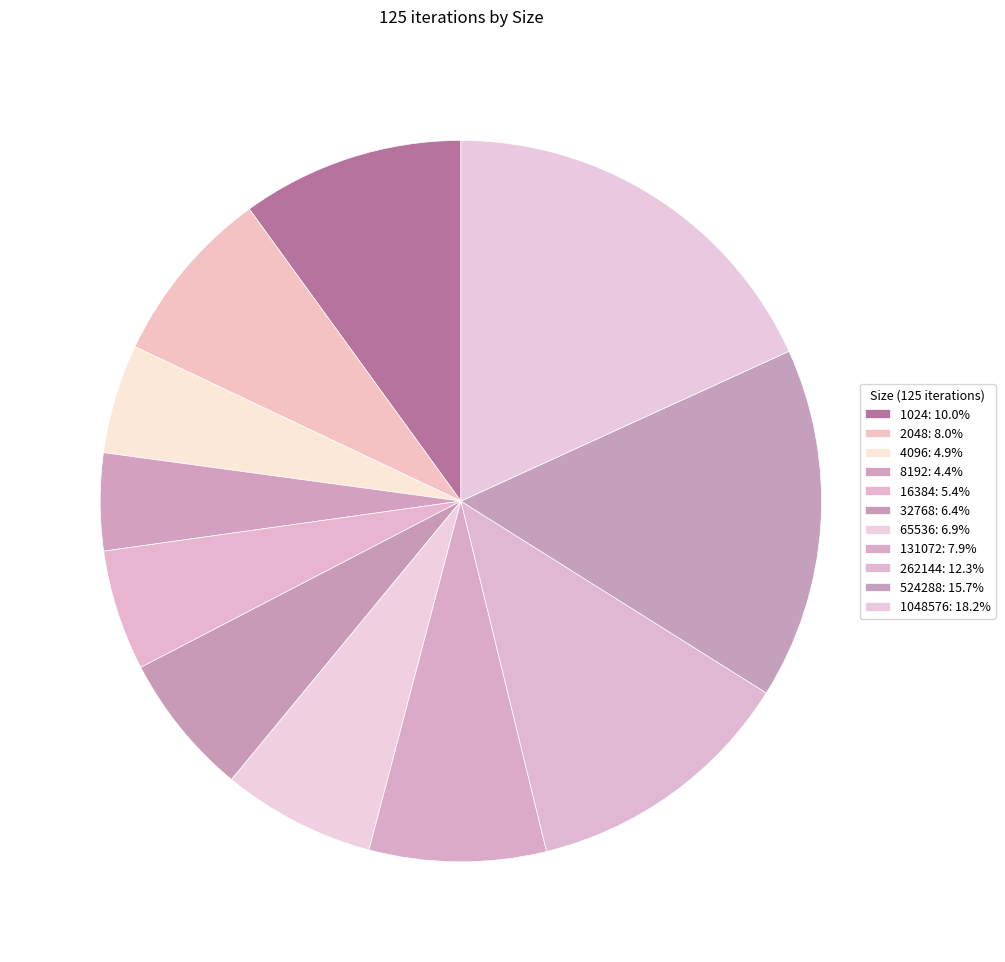

The 131072 slice represents 1% of the pie. True or false?

False